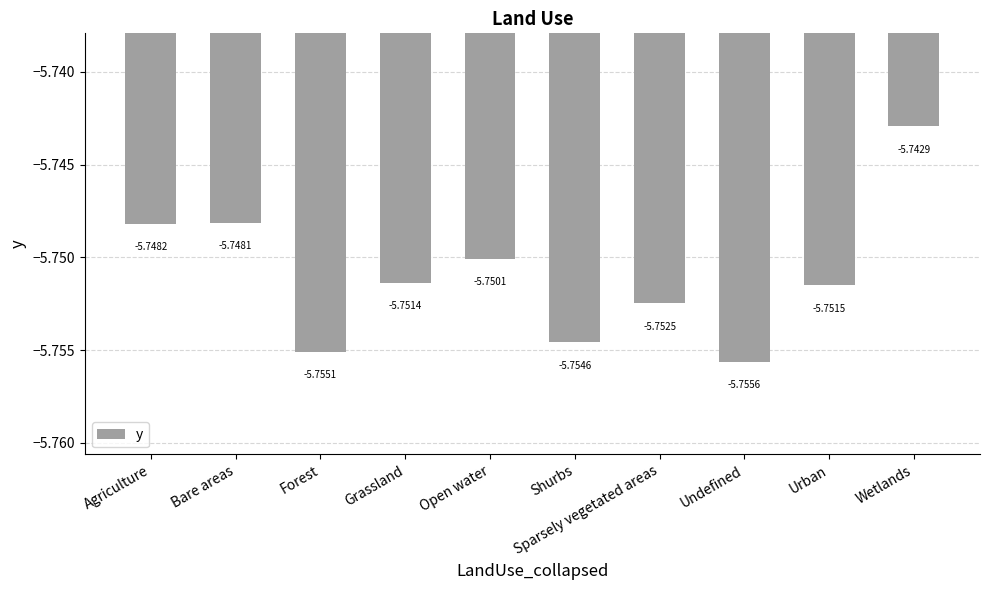

What is the label of the 6th bar from the right?

Open water